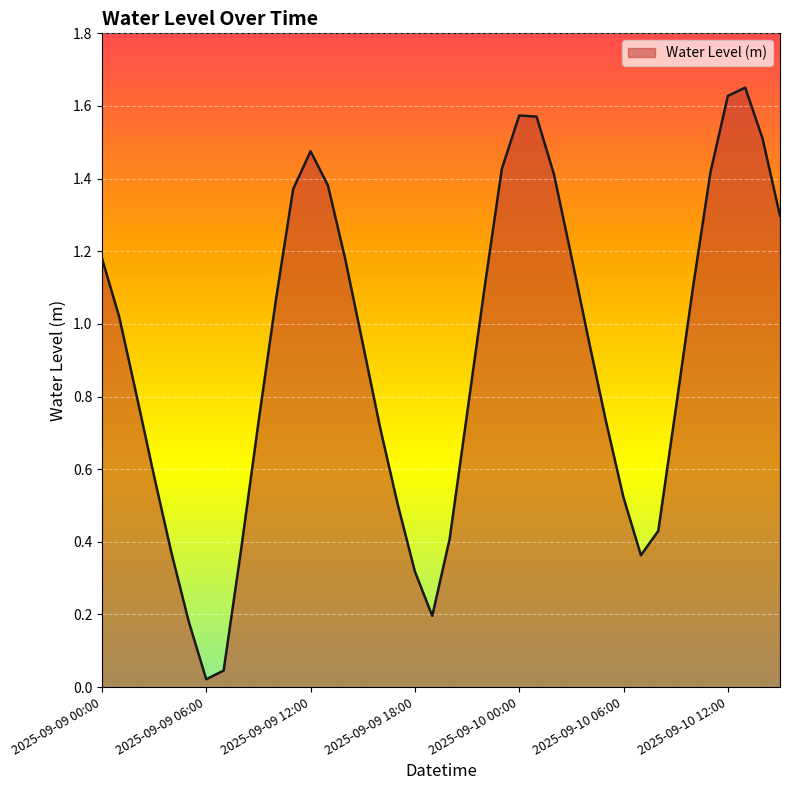

Does the chart display data point markers on the line(s)?

No